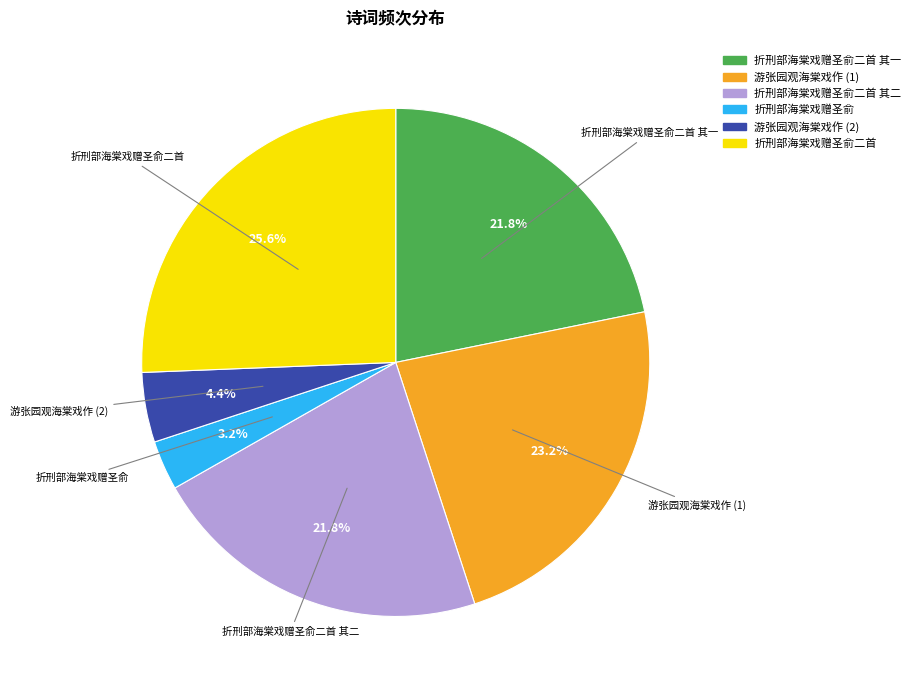

To the nearest percent, what percentage of the pie is 折刑部海棠戏赠圣俞二首 其二?

22%